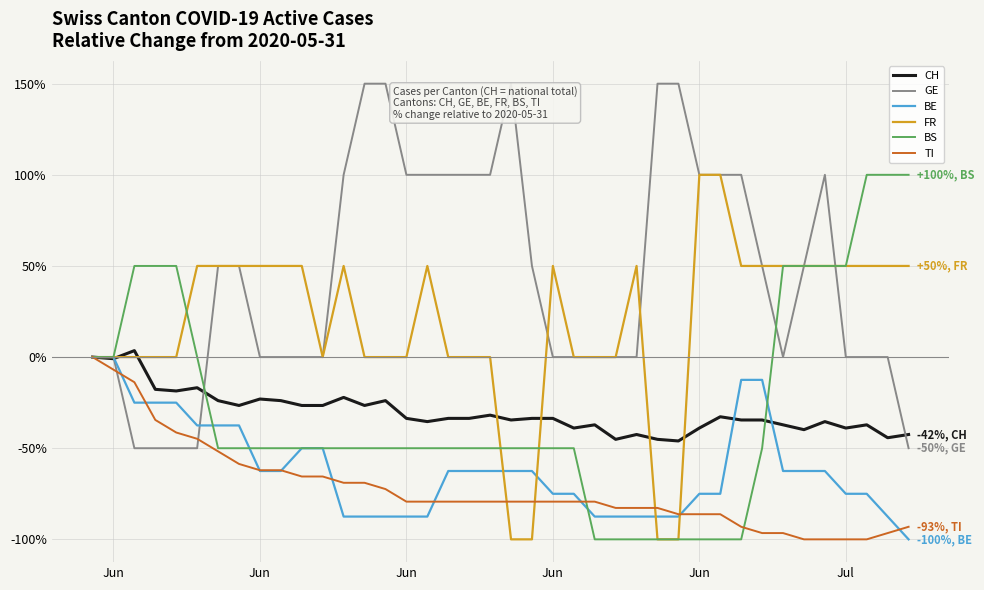

What is the lowest value of the GE series?

-50.0